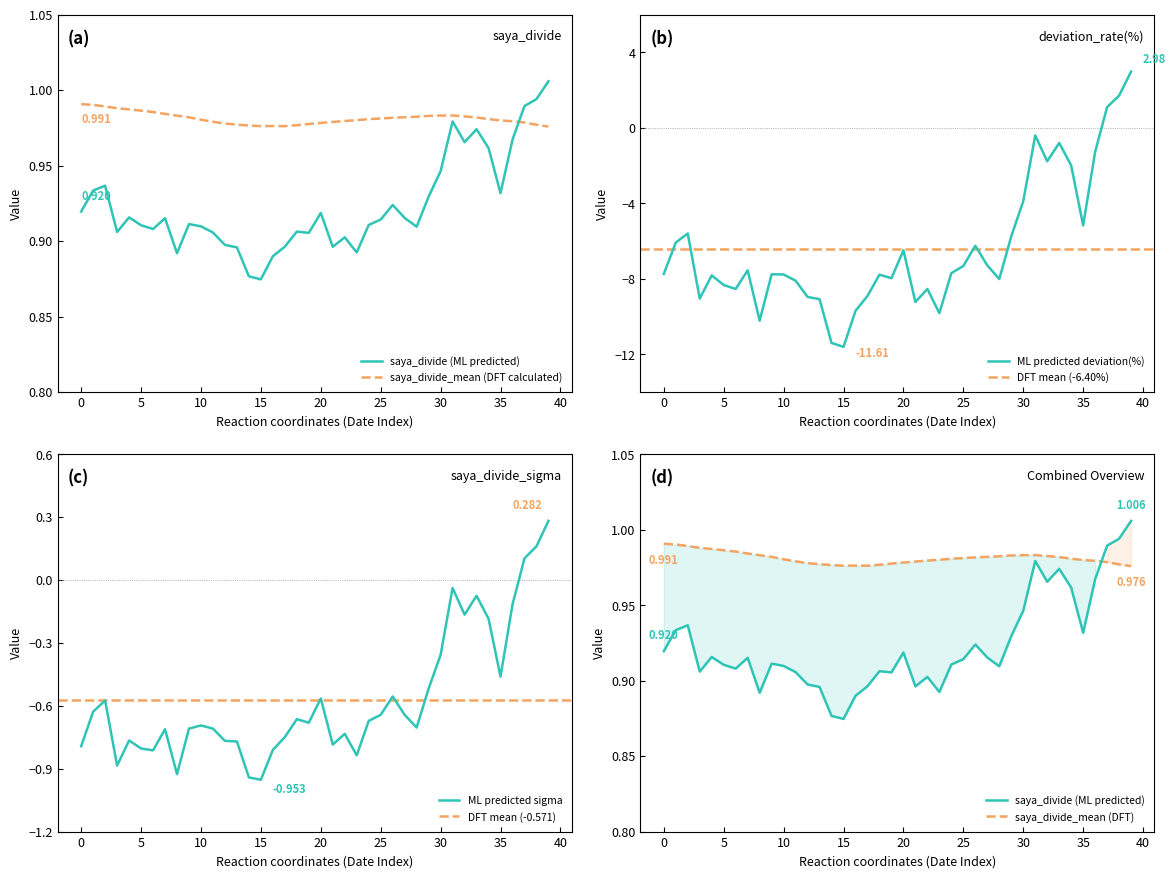

What is the total value across all series at 15?

-10.7